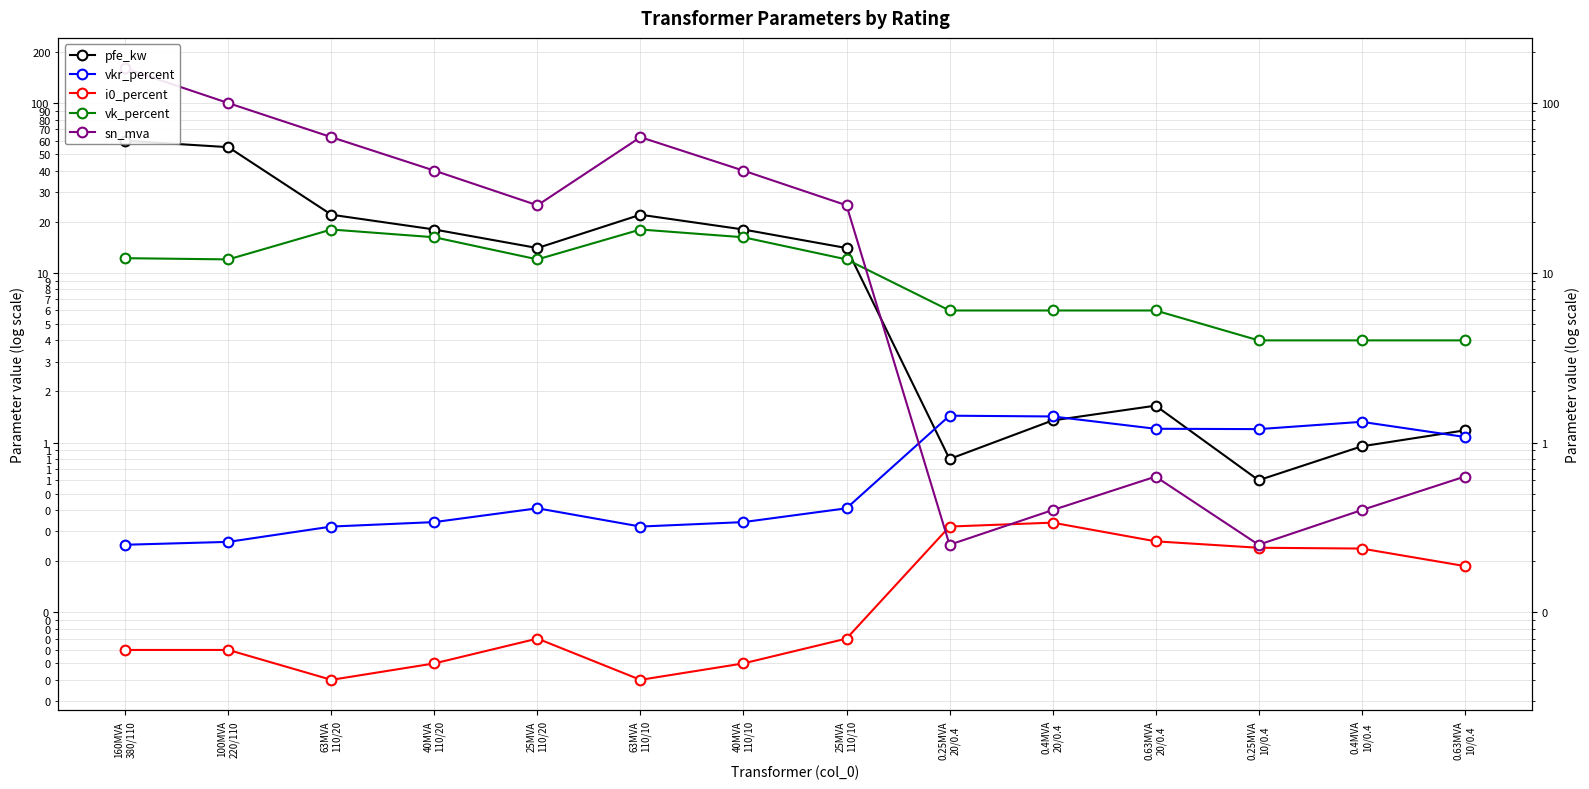

Where is pfe_kw nearest to the value 30?

63MVA
110/20